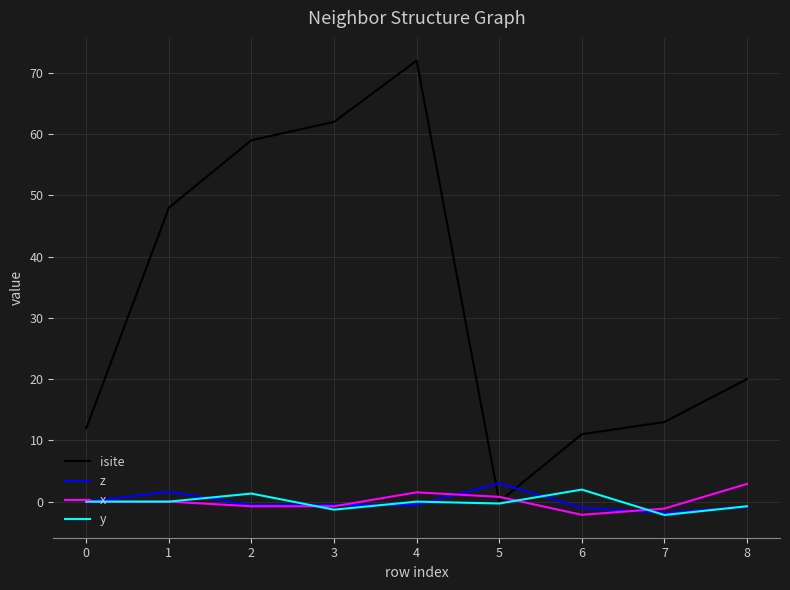

Is this an area chart (filled region under the line)?

No